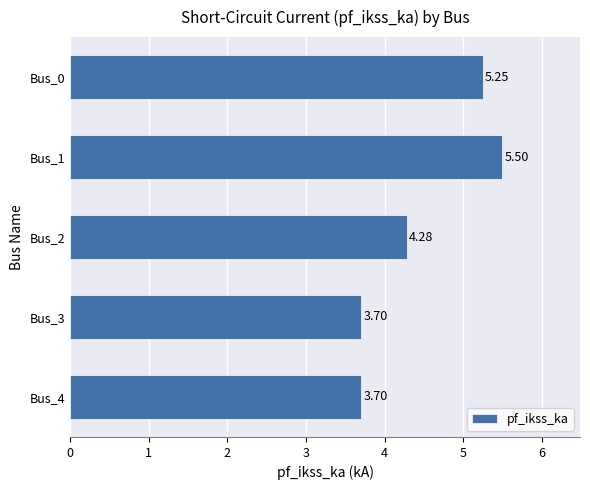

Approximately how many times larger is the value at Bus_1 compared to Bus_2?

1.3